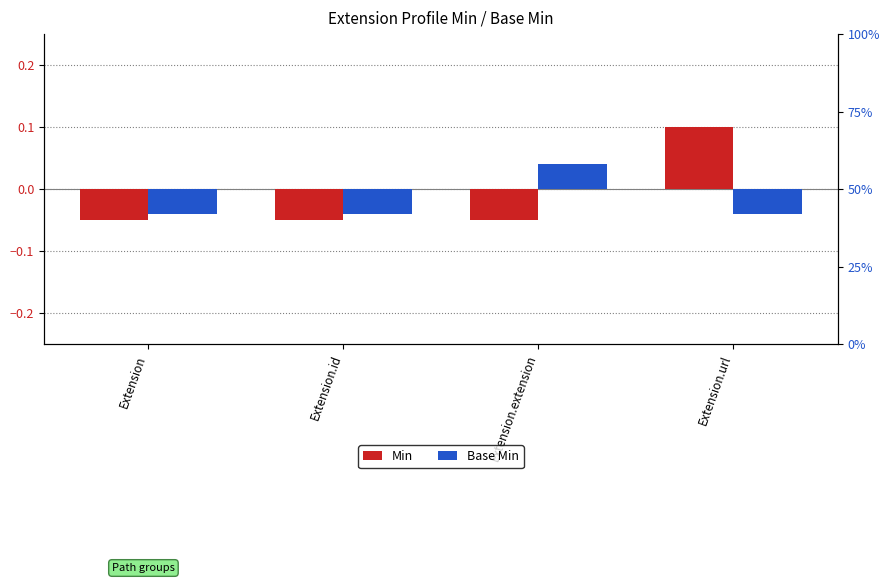

How many data points in Min are above 0?

1